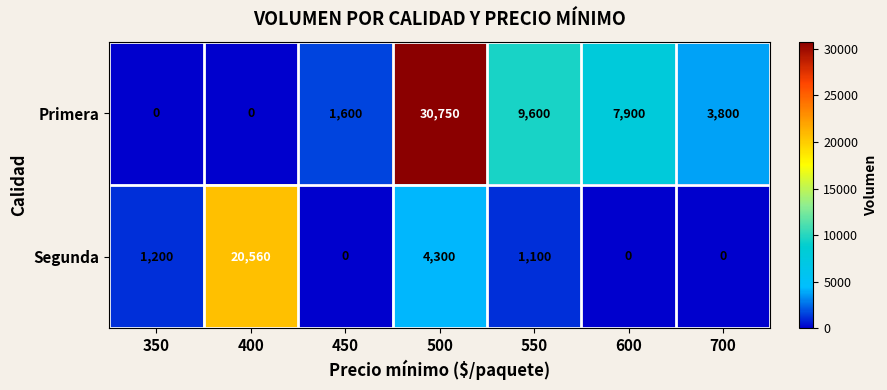

Reading left to right, list all the values displayed in this chart.

Primera: 350=0	400=0	450=1600	500=30750	550=9600	600=7900	700=3800
Segunda: 350=1200	400=20560	450=0	500=4300	550=1100	600=0	700=0